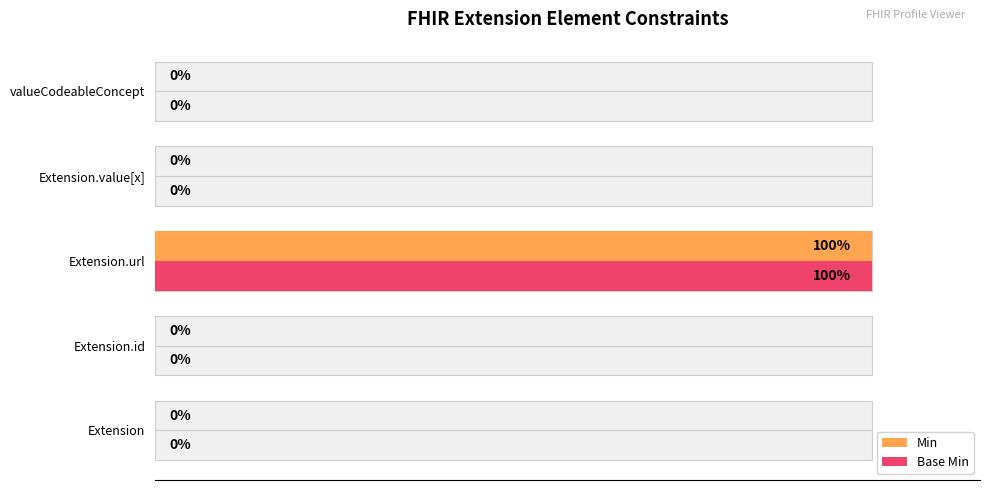

What is the sum of all Base Min values?

1